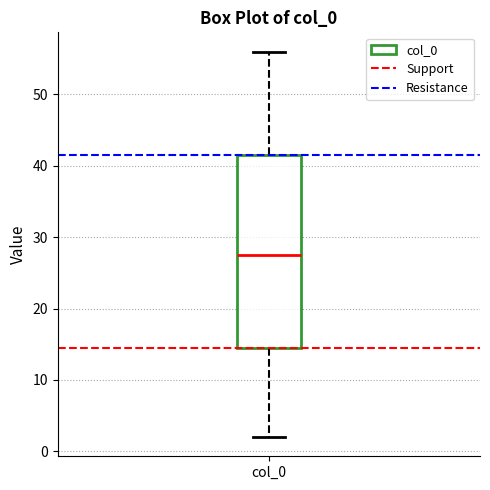

Transcribe this box plot: give where the median line is, the range the box spans, and where the two whiskers end, as read against the y-axis. The values are not printed on the chart, so give them approximately, as read against the axis.

median 28, box 15 to 42, whiskers 2 to 56